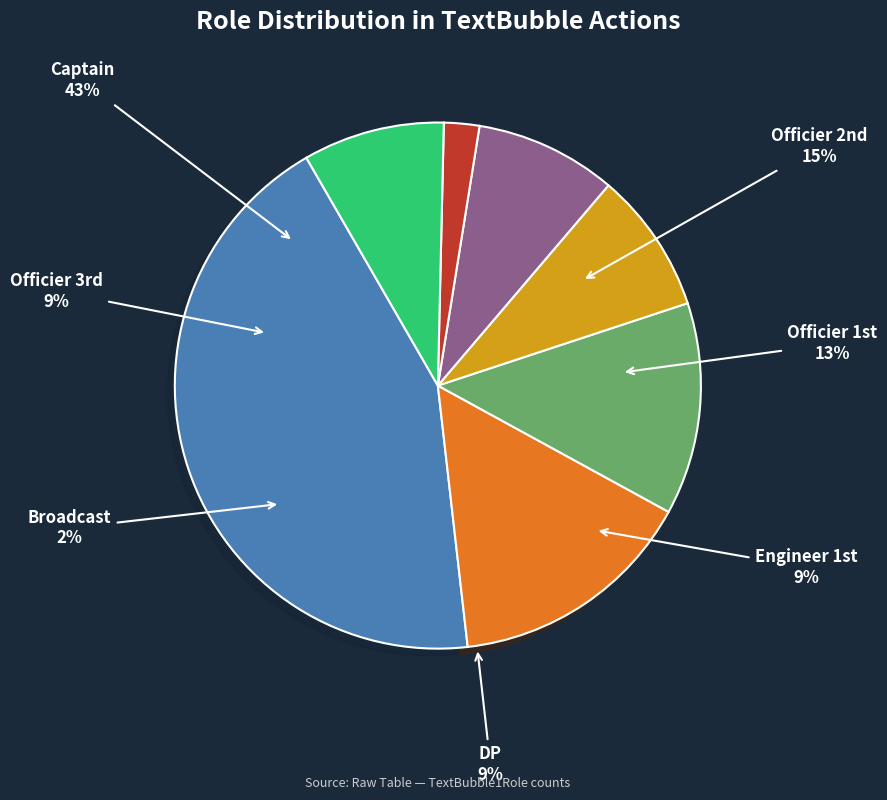

Is DP the majority of the pie?

No